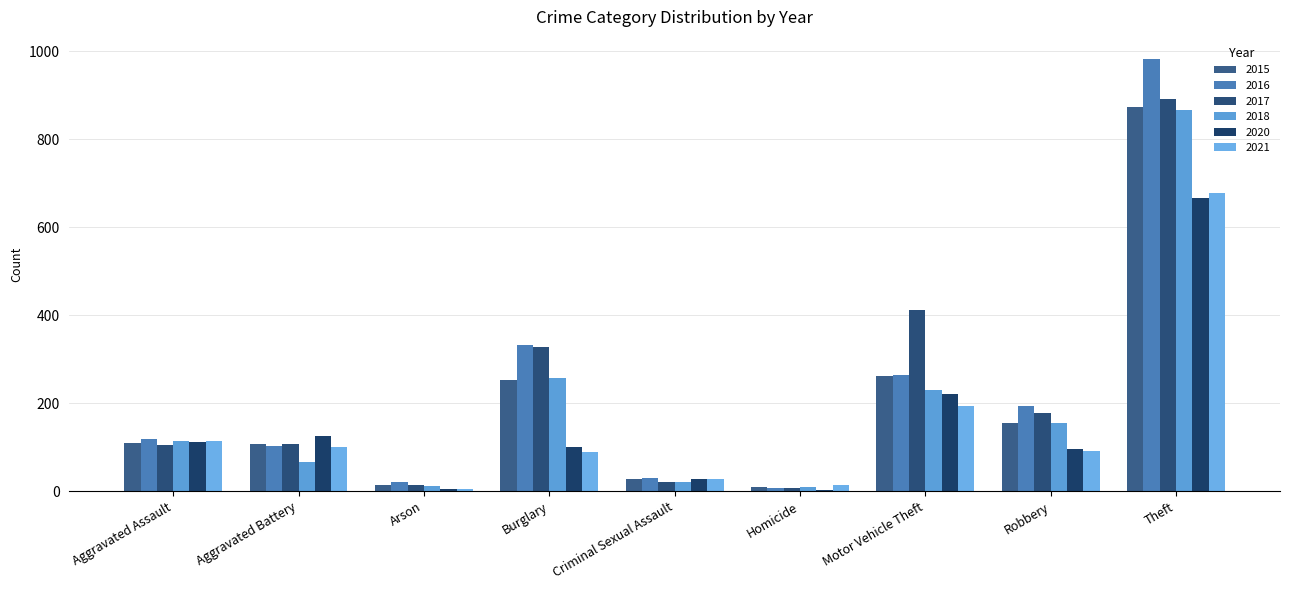

How many groups of bars are there?

9